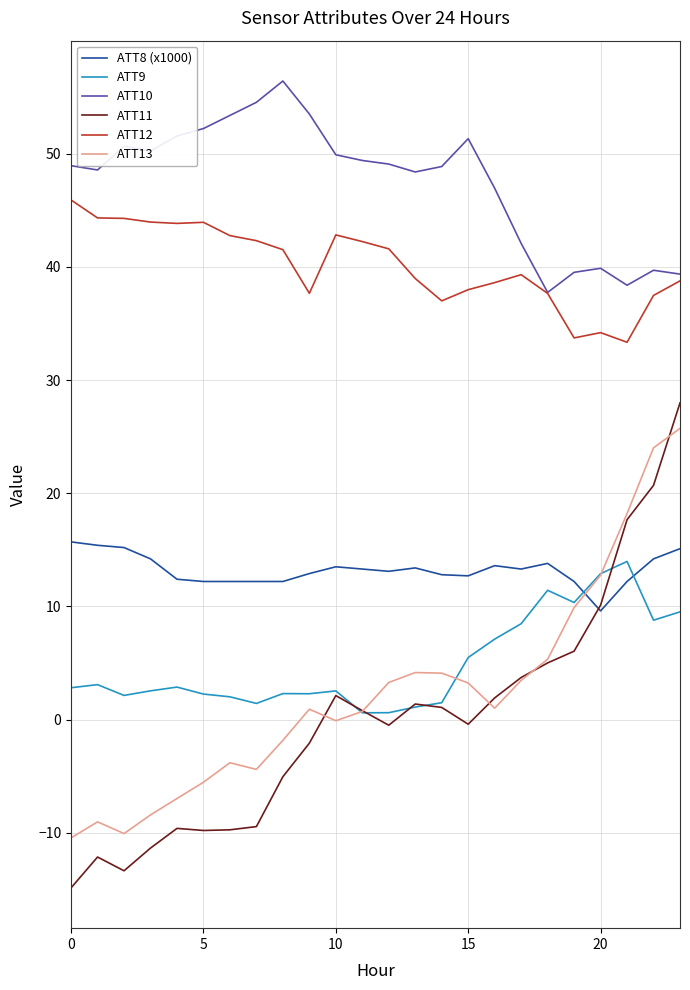

Which series has the largest total across all categories?

ATT10